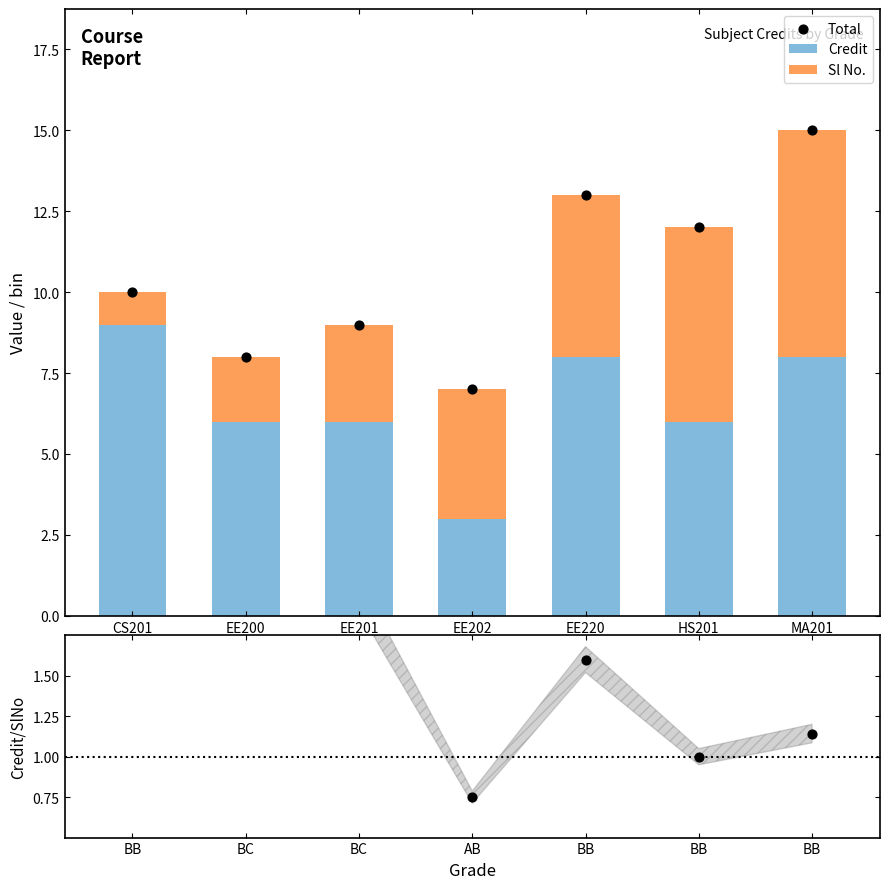

The Credit series shows 6 at EE201. True or false?

True